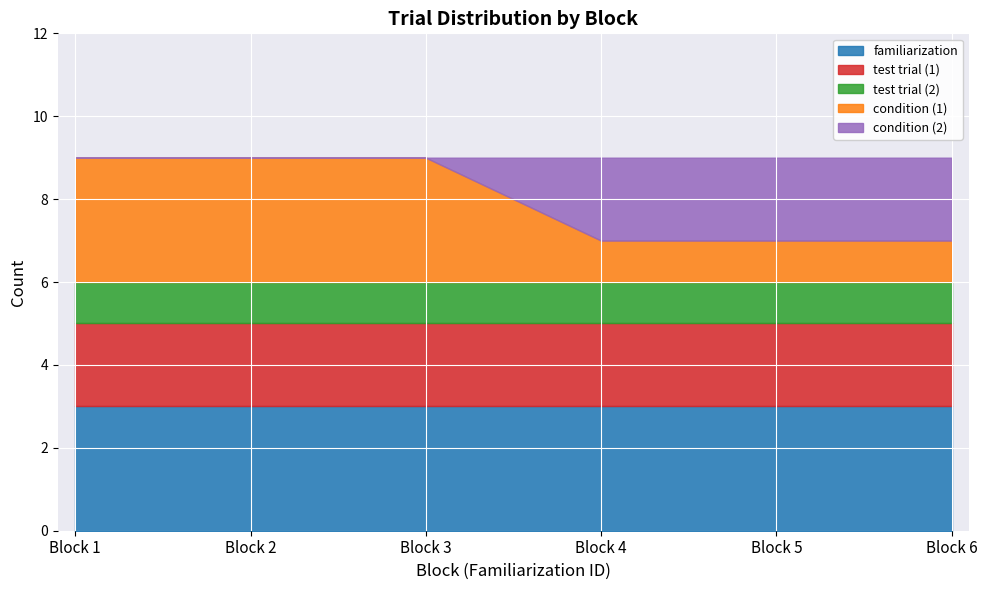

Is the value of familiarization at 14 greater than the value of test trial at 17?

Yes